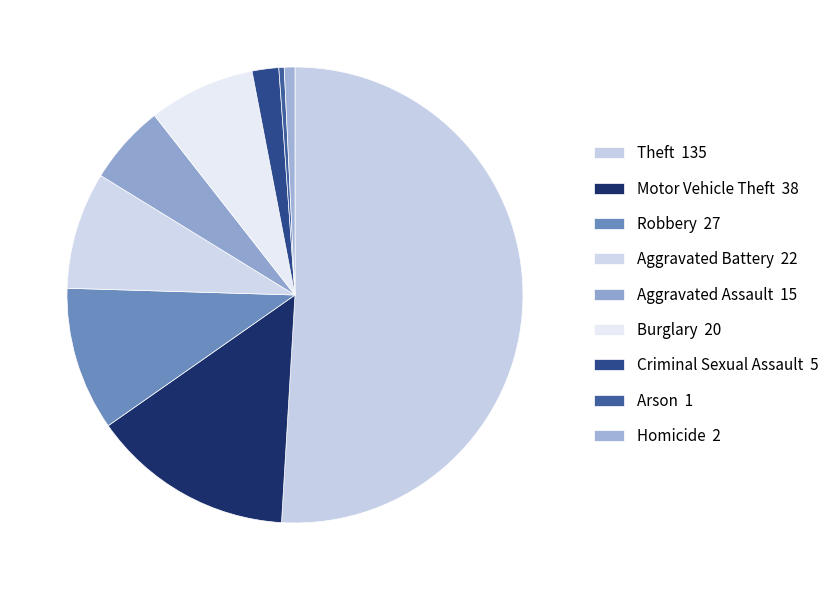

Is there any slice that represents more than half of the pie?

Yes